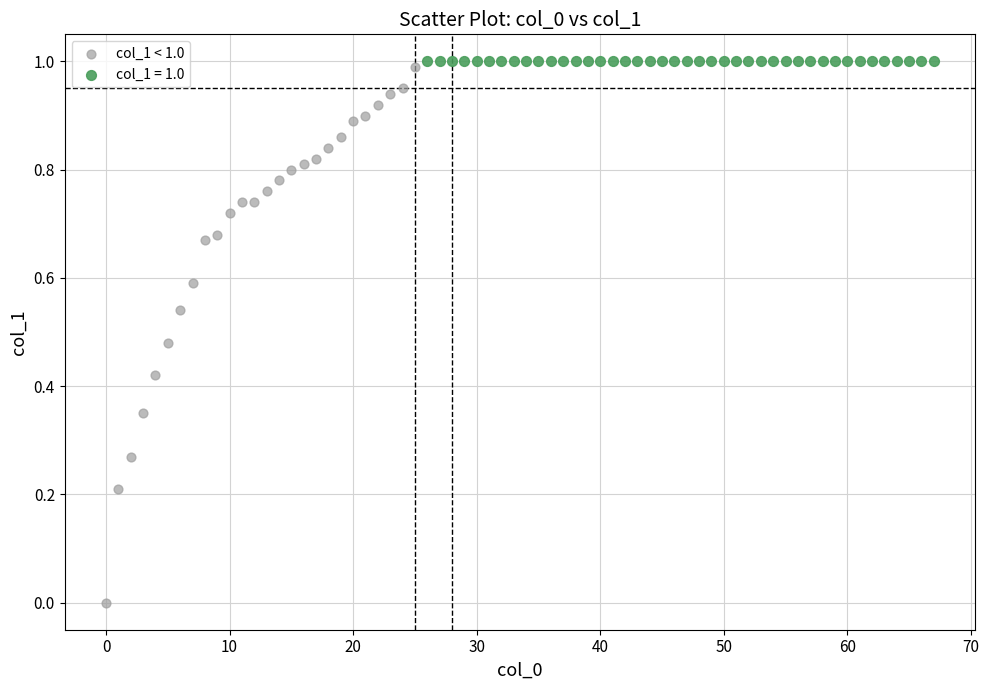

Which series contains the lowest Y value?

col_1 < 1.0